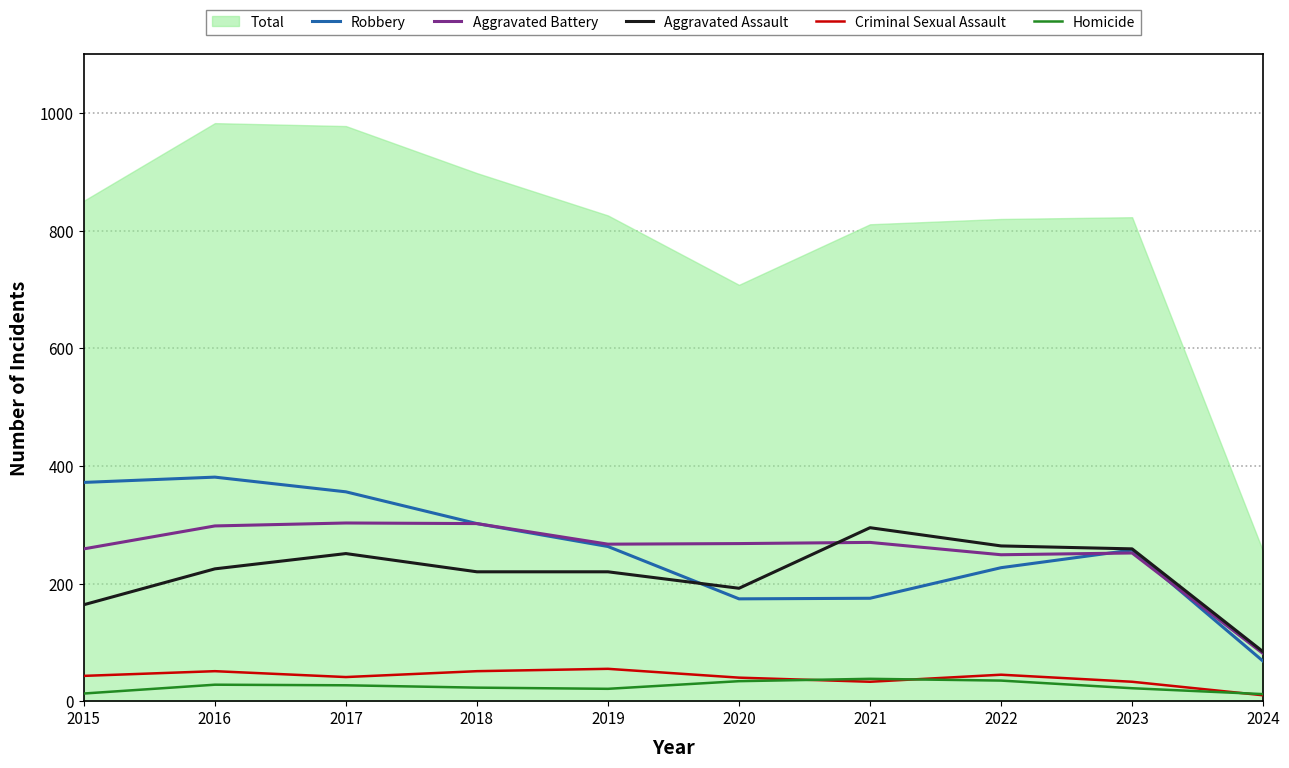

True or false: Aggravated Battery and Homicide intersect in this chart.

False